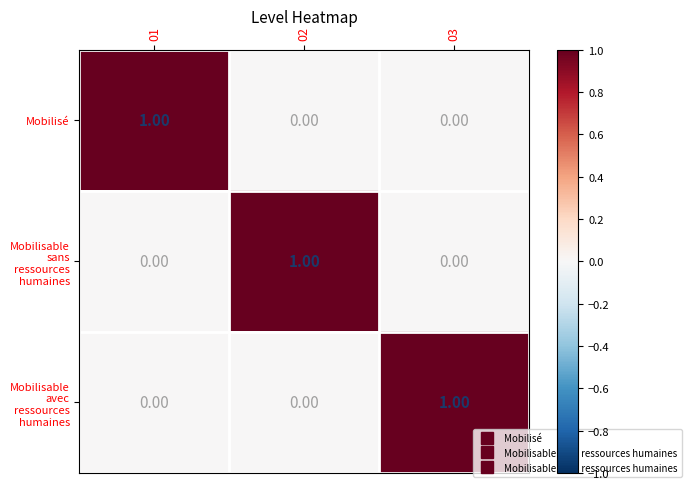

Is the value of Mobilisable avec ressources humaines at 03 greater than the value of Mobilisé at 02?

Yes